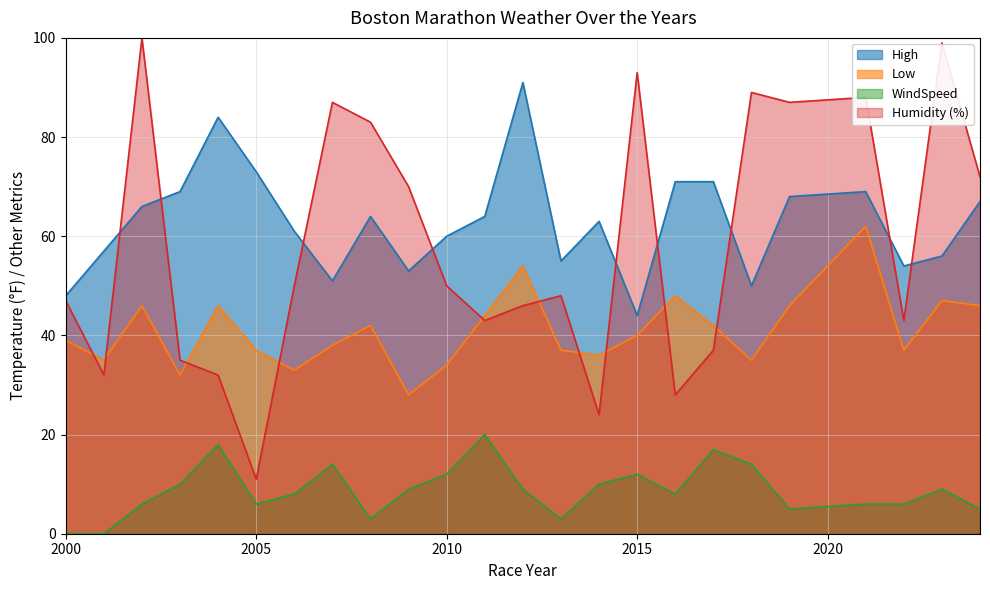

Which category has the highest value in the WindSpeed series?

2011